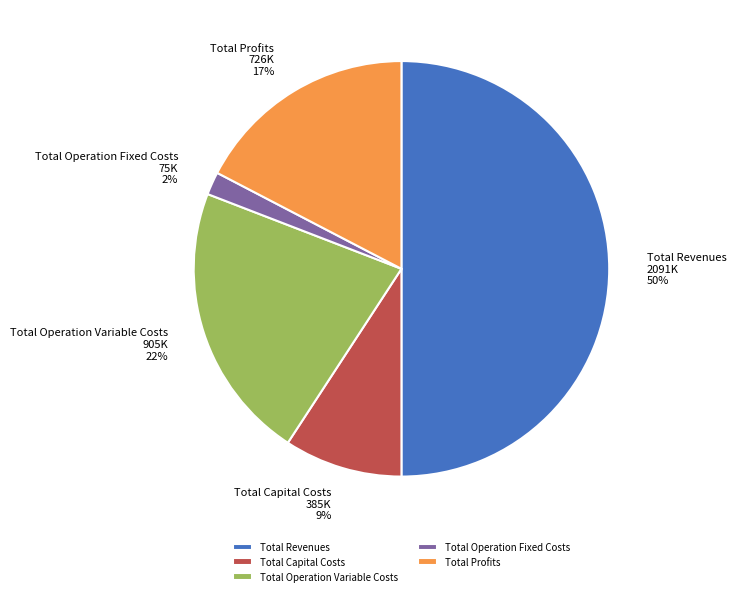

How many slices are in this pie chart?

5